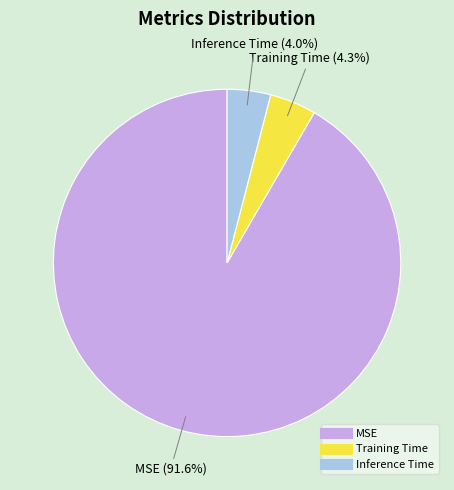

True or false: MSE accounts for 92% of the total.

True